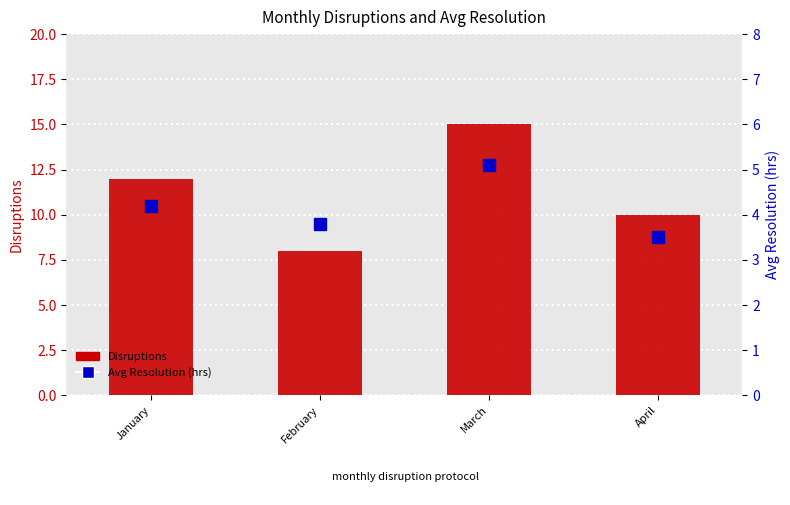

What is the sum of all Avg Resolution (hrs) values?

16.6